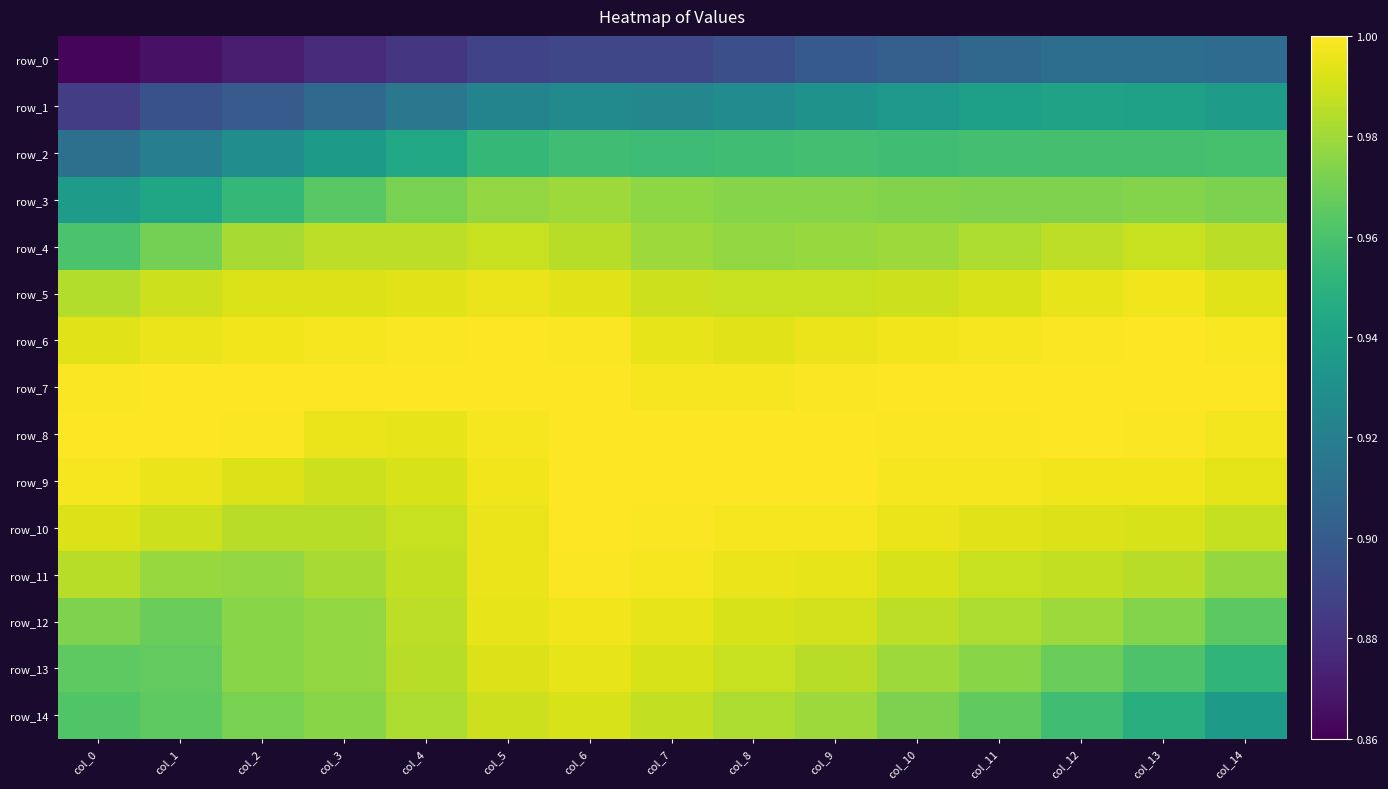

At which label does row_4 reach its minimum?

col_0